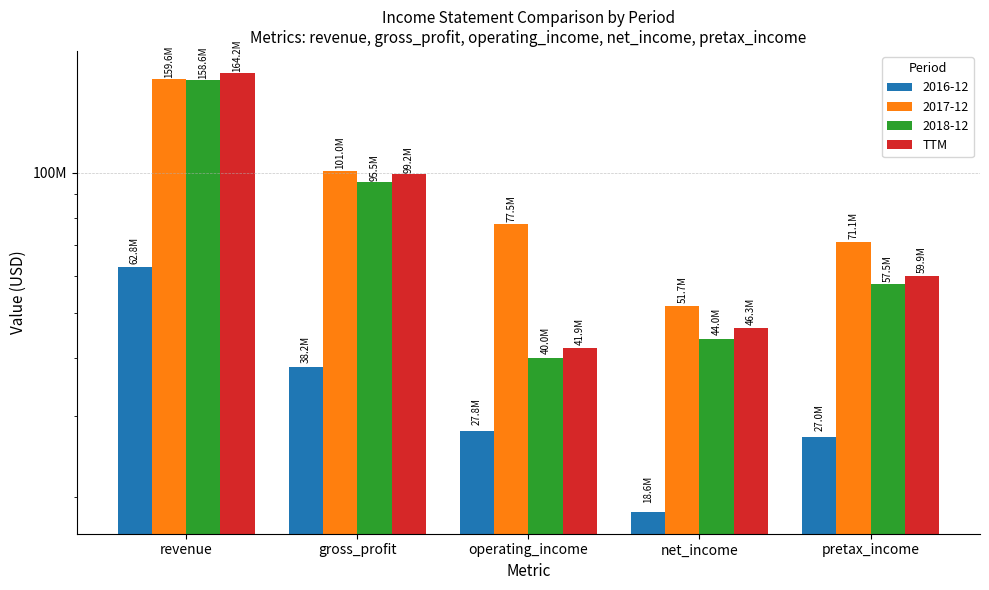

What position from the left is pretax_income?

5